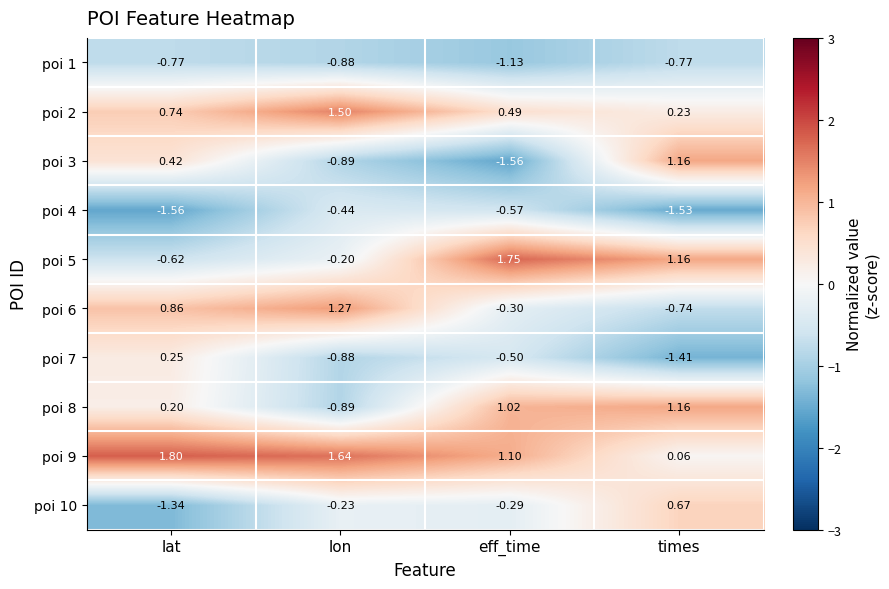

Rank the categories by poi 5 value from highest to lowest.

eff_time, times, lon, lat